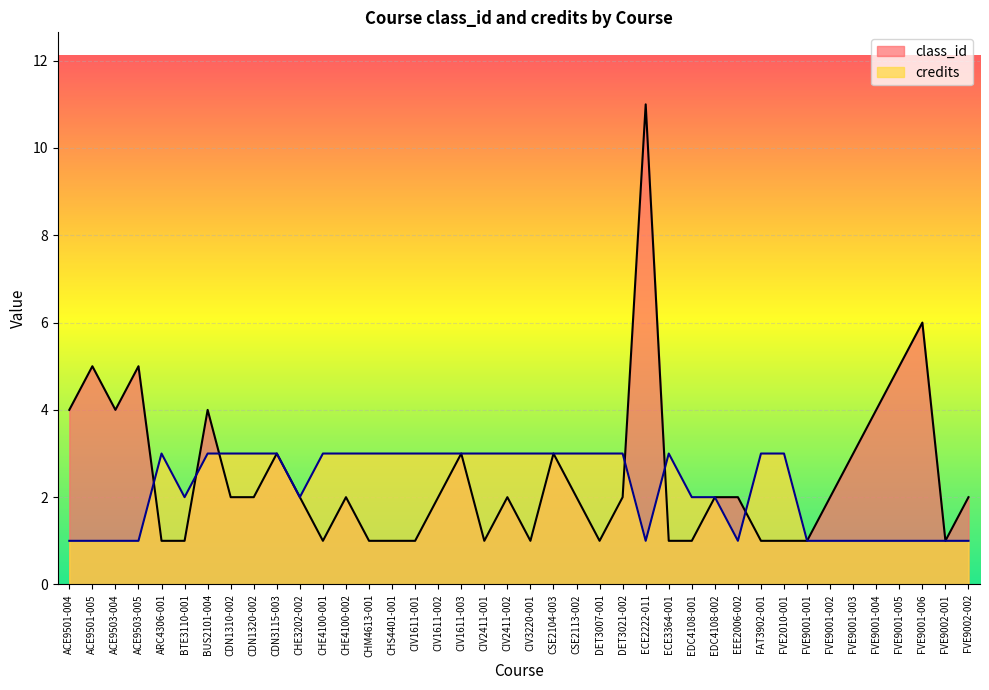

Which label corresponds to the largest value in the chart?

ECE2222-011